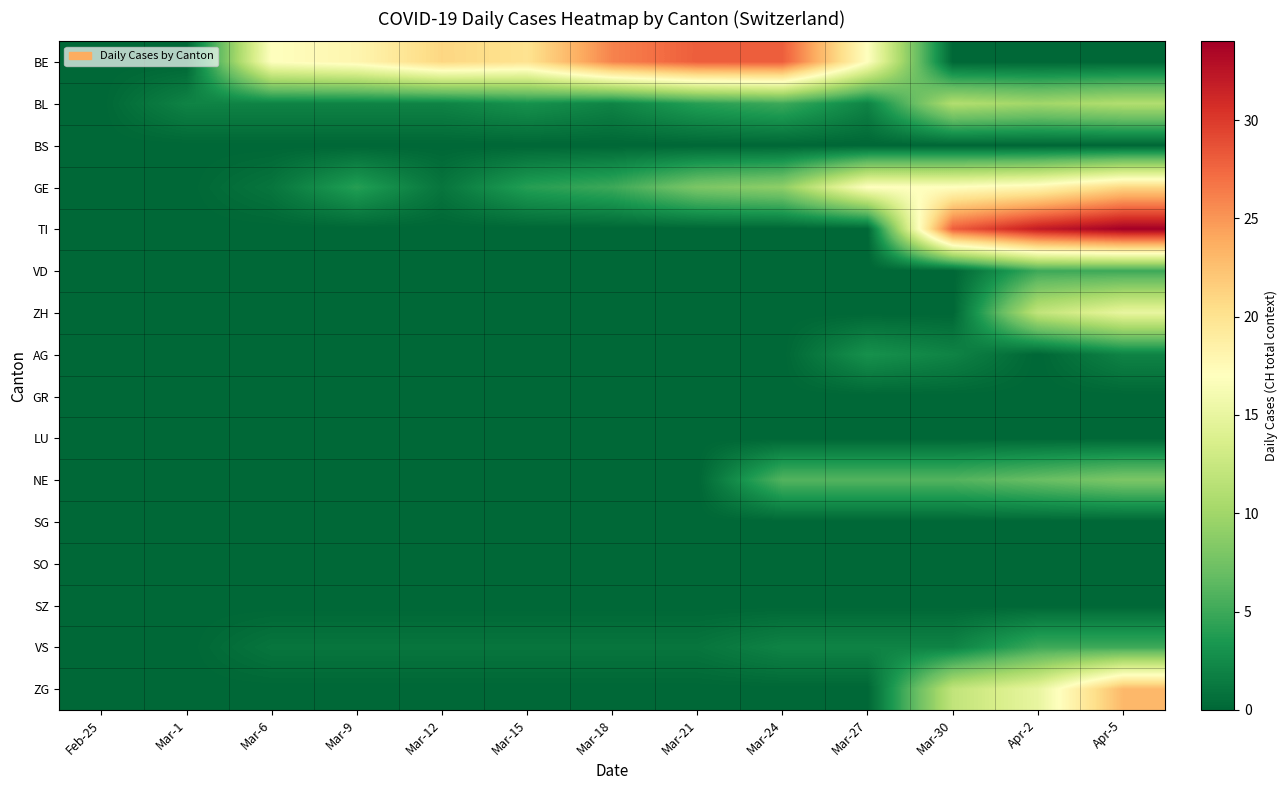

Which has a higher value, Mar-21 or Feb-25?

Mar-21